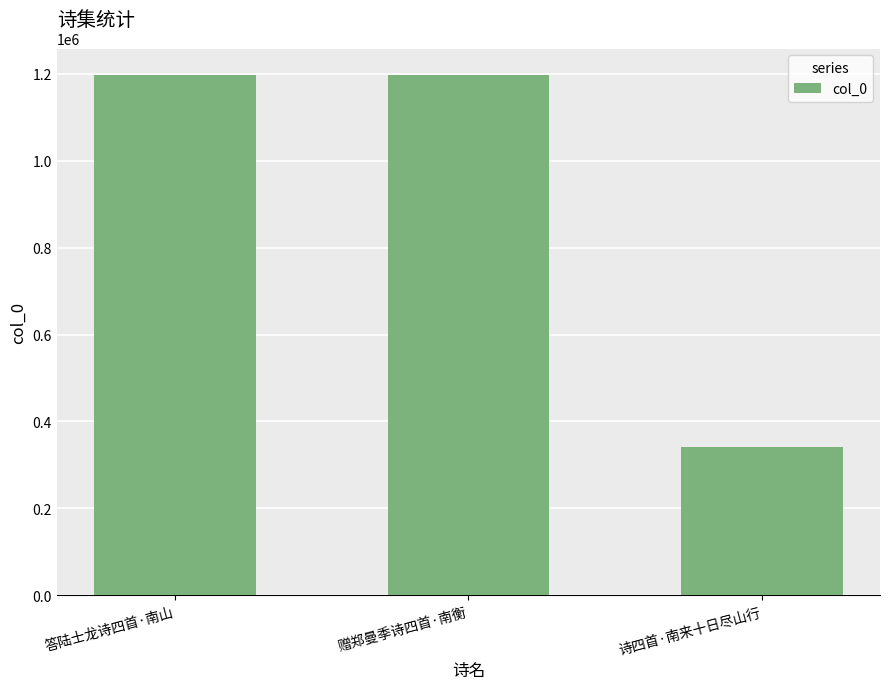

Where is the data nearest to the value 769285?

赠郑曼季诗四首·南衡